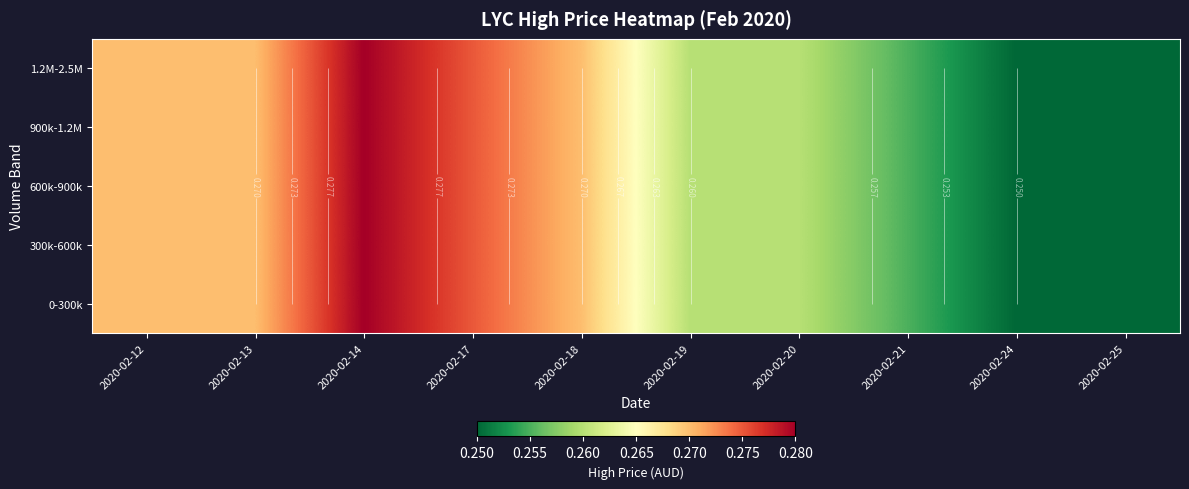

At how many categories does at least one series exceed 0?

10